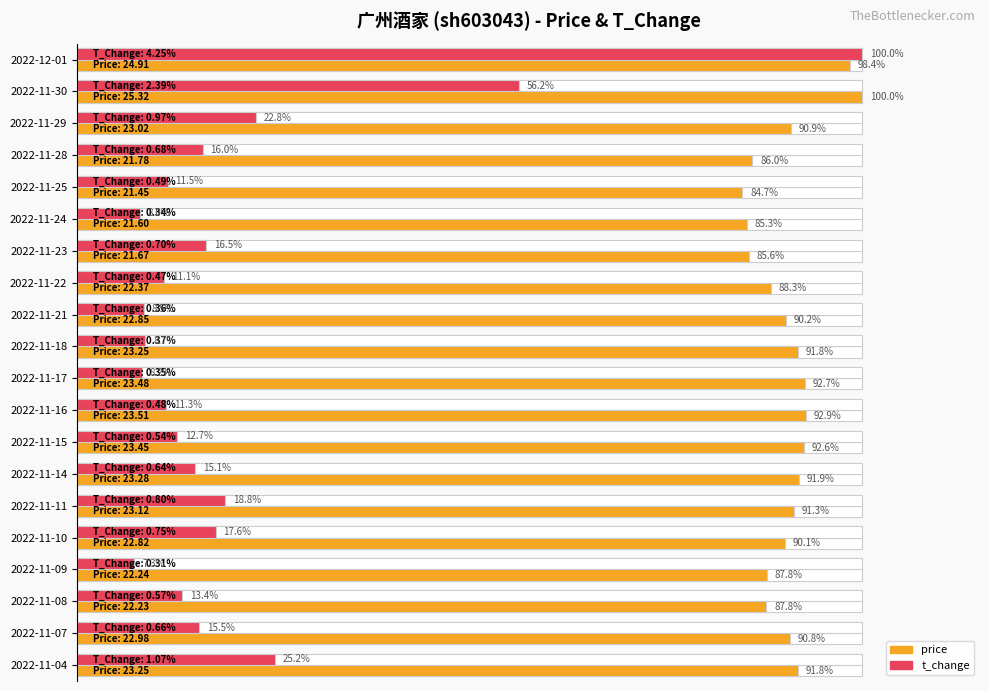

Is the value of t_change at 2022-11-18 greater than the value of price at 2022-11-17?

No